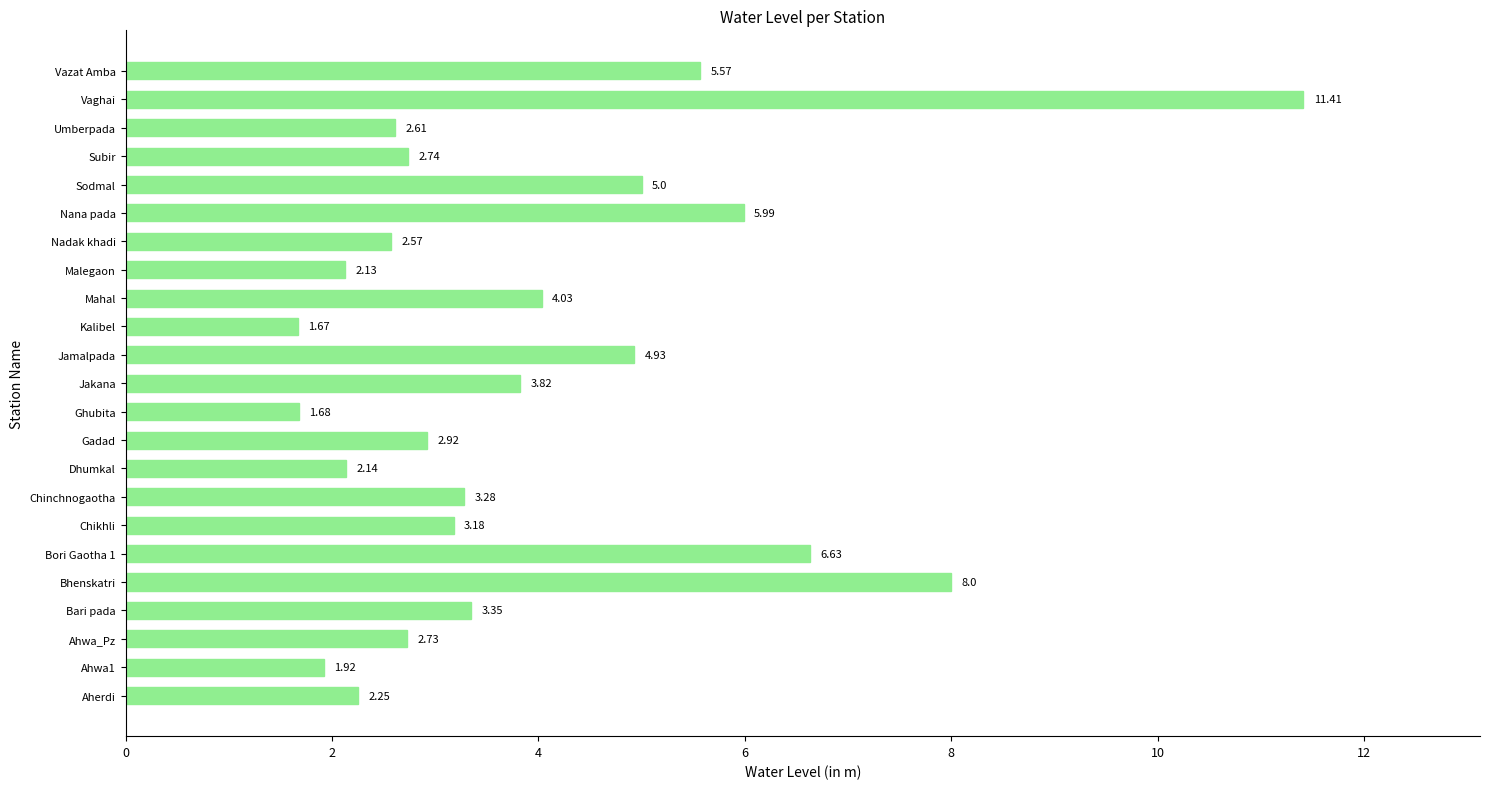

Rank the categories by value from highest to lowest.

Vaghai, Bhenskatri, Bori Gaotha 1, Nana pada, Vazat Amba, Sodmal, Jamalpada, Mahal, Jakana, Bari pada, Chinchnogaotha, Chikhli, Gadad, Subir, Ahwa_Pz, Umberpada, Nadak khadi, Aherdi, Dhumkal, Malegaon, Ahwa1, Ghubita, Kalibel